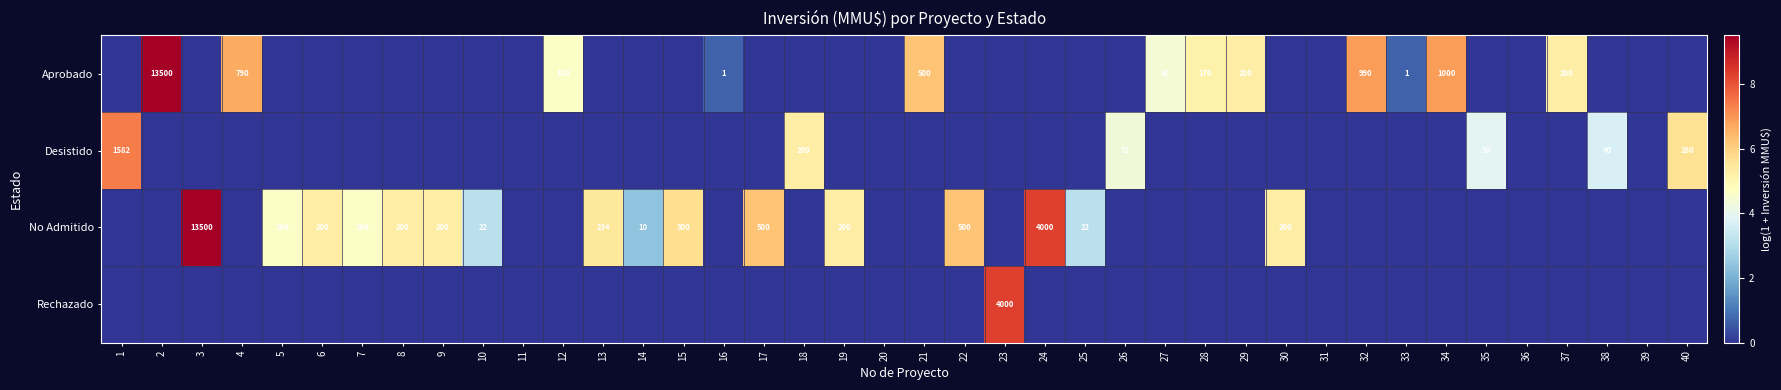

At which category is the sum across all series the highest?

2